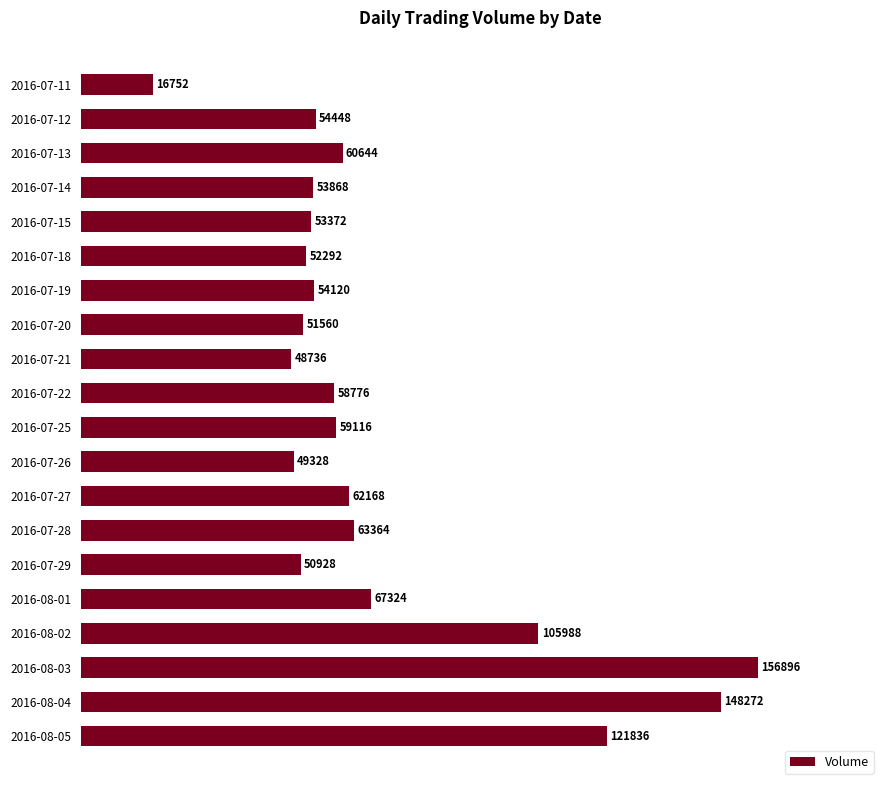

What is the maximum value shown in the chart?

156896